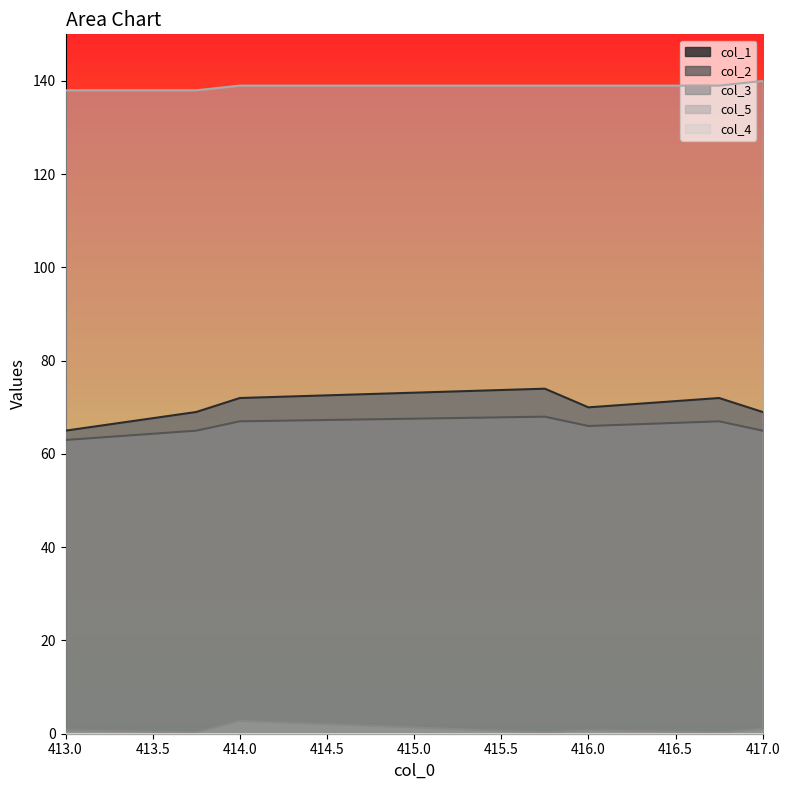

What is the label of the 1st point from the right?

417.0